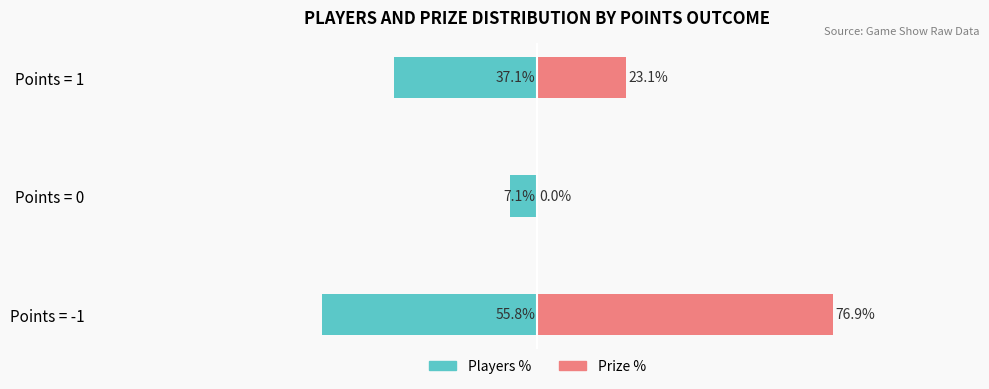

Reading left to right, what are all the values shown in this chart?

Players %: -55.8	-7.1	-37.1
Prize %: 76.9	0.0	23.1